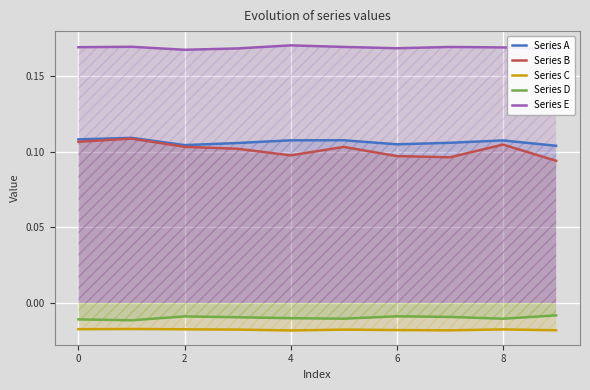

What is the label of the 3rd point from the right?

7